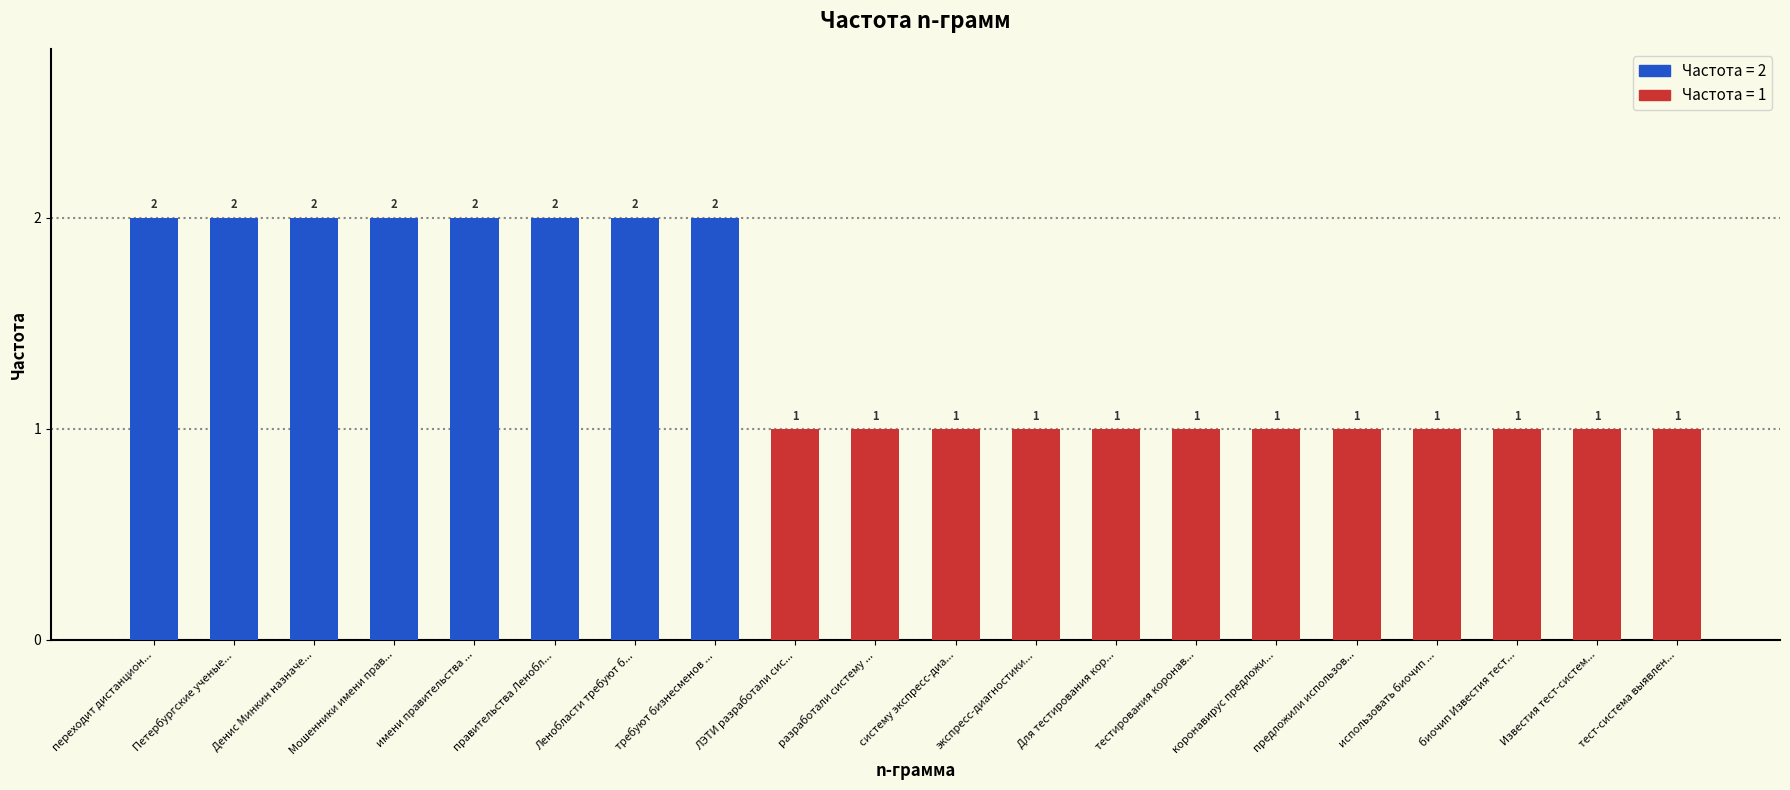

Reading right to left, list all the values displayed in this chart.

тест-система выявления коронавируса=1	Известия тест-система выявления=1	биочип Известия тест-система=1	использовать биочип Известия=1	предложили использовать биочип=1	коронавирус предложили использовать=1	тестирования коронавирус предложили=1	Для тестирования коронавирус=1	экспресс-диагностики Для тестирования=1	систему экспресс-диагностики Для=1	разработали систему экспресс-диагностики=1	ЛЭТИ разработали систему=1	требуют бизнесменов денег=2	Ленобласти требуют бизнесменов=2	правительства Ленобласти требуют=2	имени правительства Ленобласти=2	Мошенники имени правительства=2	Денис Минкин назначен=2	Петербургские ученые предложили=2	переходит дистанционное обучение=2